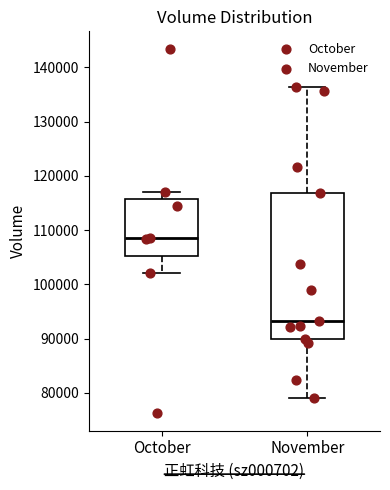

Reading left to right, read every box against the y-axis: the position of its median line, the range the box covers, and the ends of its whiskers. The values are not printed on the chart, so give them approximately, as read against the axis.

October: median 109000, box 105000 to 116000, whiskers 102000 to 117000
November: median 93000, box 90000 to 117000, whiskers 79000 to 136000